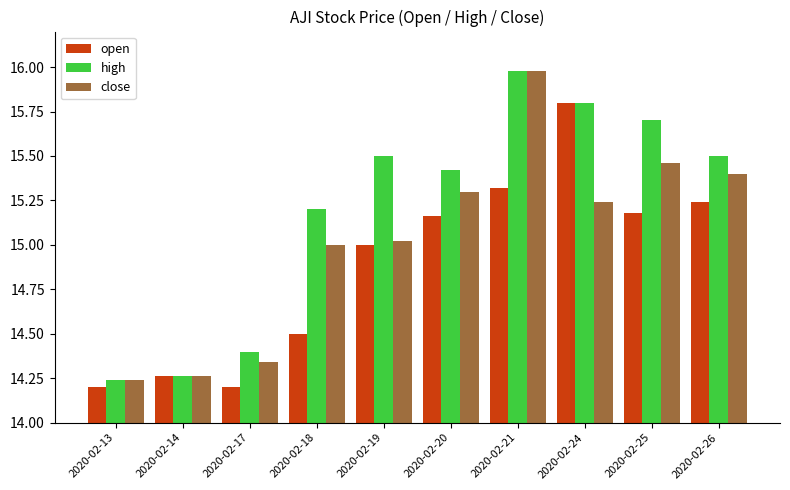

What is the spread (max minus min) of values at 2020-02-25?

0.5